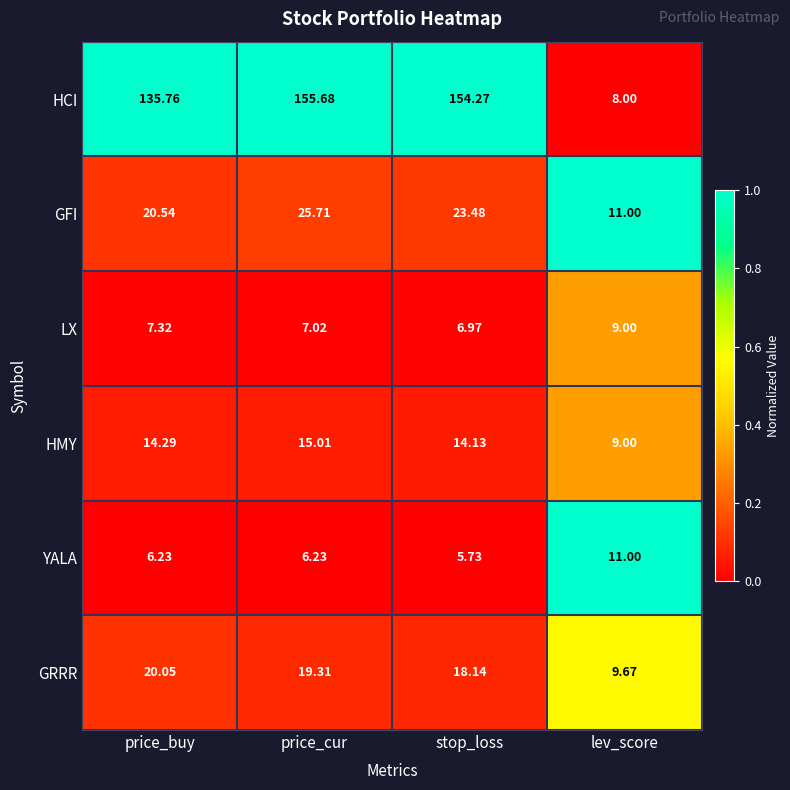

At price_cur, list the series in order from smallest to largest.

YALA, LX, HMY, GRRR, GFI, HCI